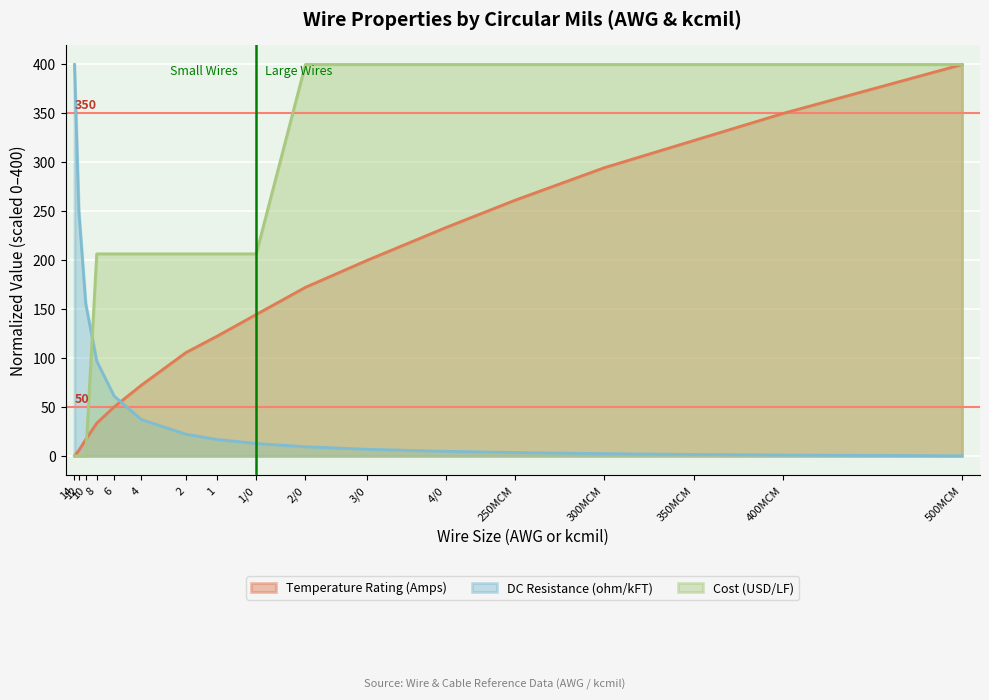

Is the value of Temperature Rating (Amps) at 8 greater than the value of DC Resistance (ohm/kFT) at 1?

Yes